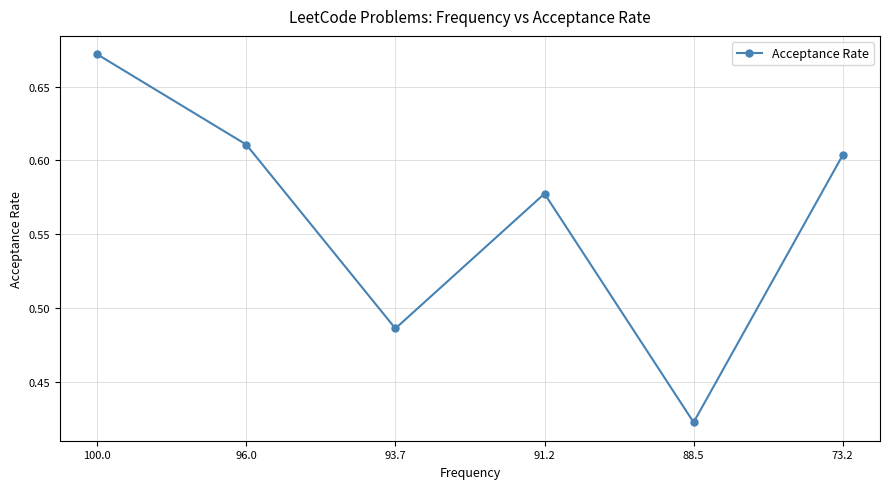

Rank the categories by value from lowest to highest.

88.5, 93.7, 91.2, 73.2, 96.0, 100.0